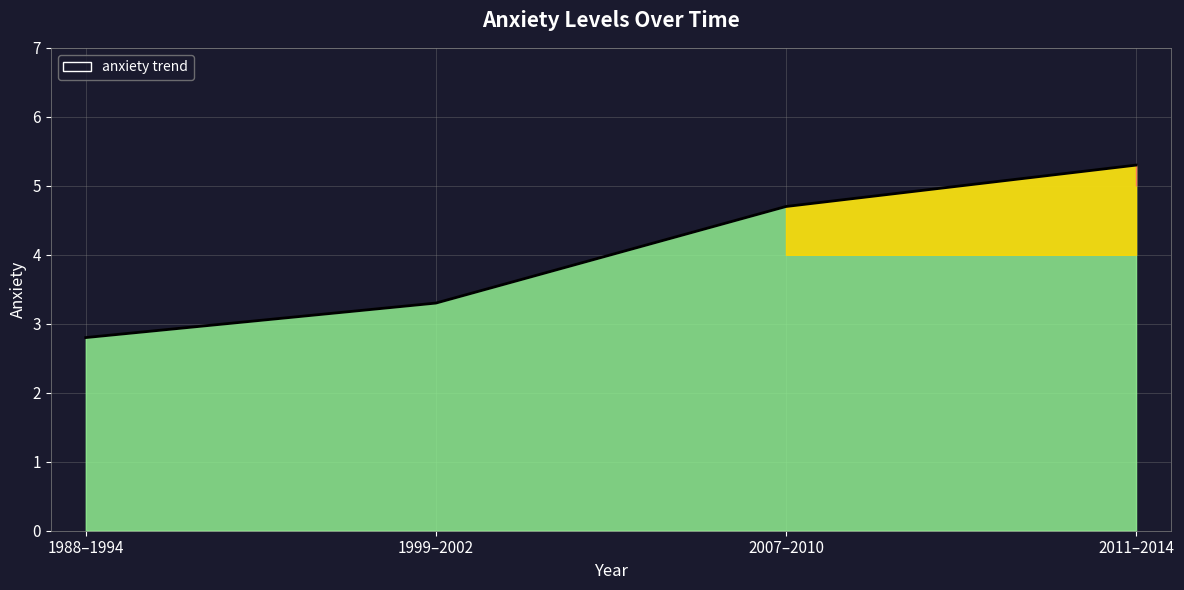

Does the chart have visible grid lines?

Yes